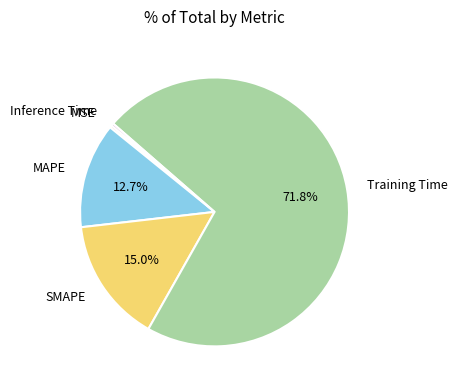

Which category accounts for the majority?

Training Time